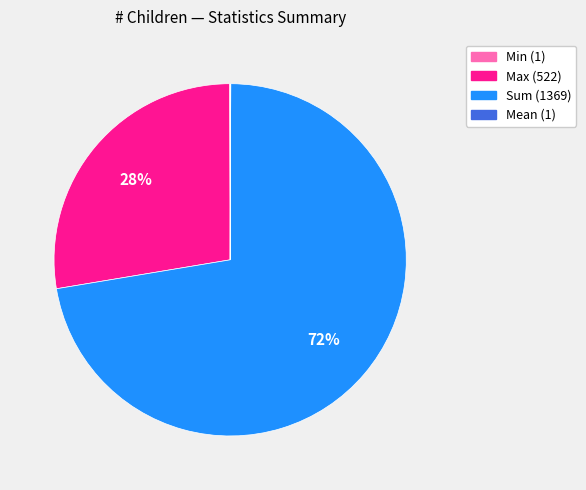

To the nearest percent, what is the average slice percentage?

25%